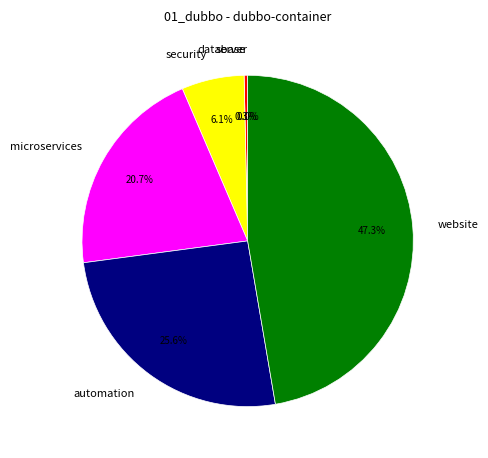

Which has a higher value, automation or website?

website